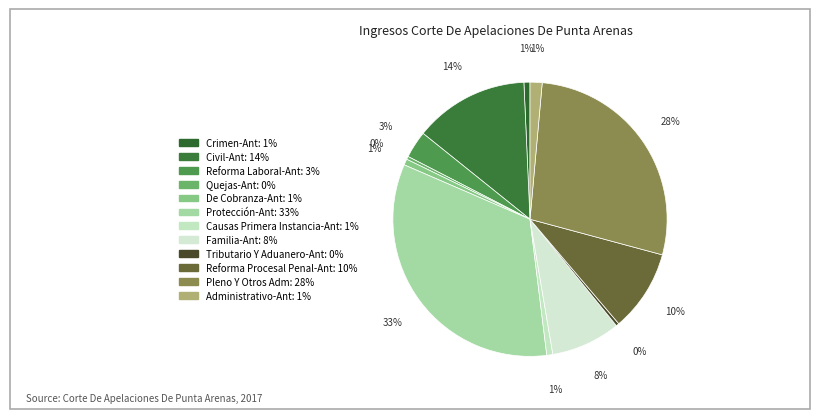

Count the number of slices in the pie.

12